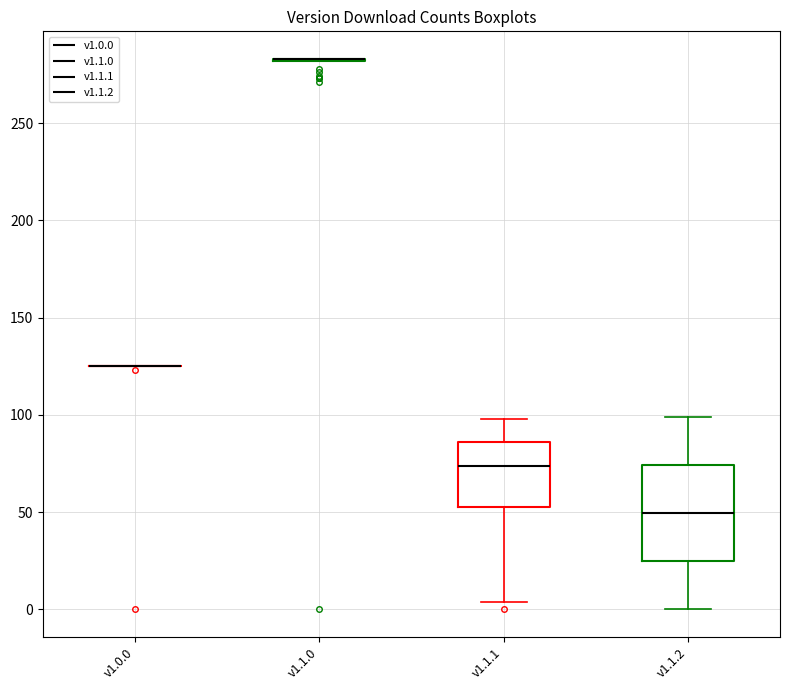

Comparing the boxes themselves (not the whiskers), which one is the tallest?

v1.1.2